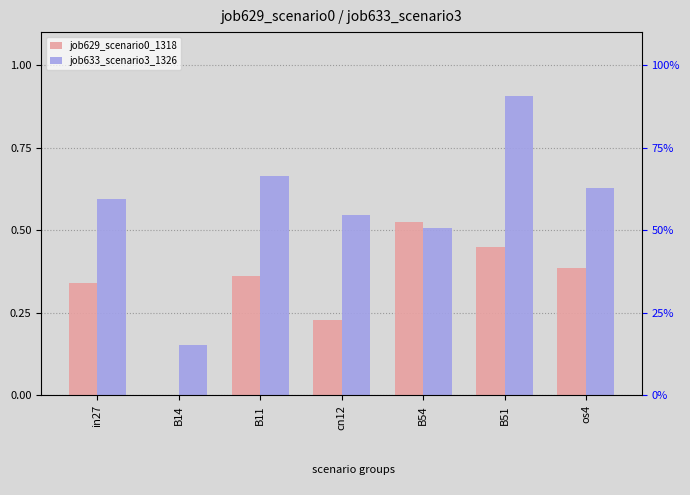

What is the difference between the job633_scenario3_1326 values at B11 and B51?

0.2